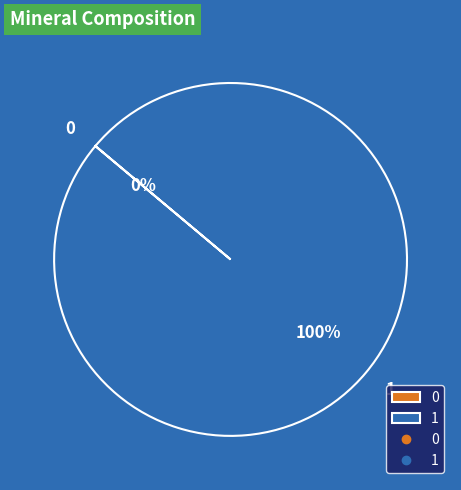

Is there a majority slice in this chart?

Yes